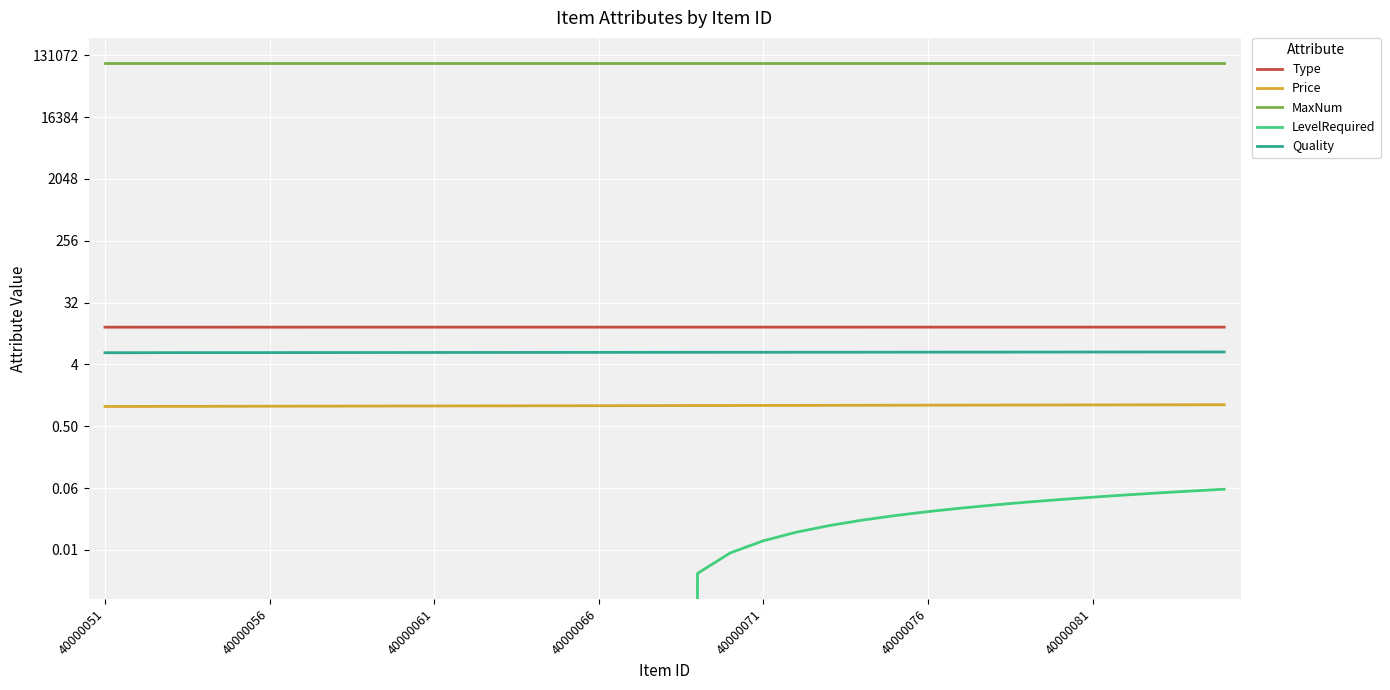

How many categories are shown in the chart?

35